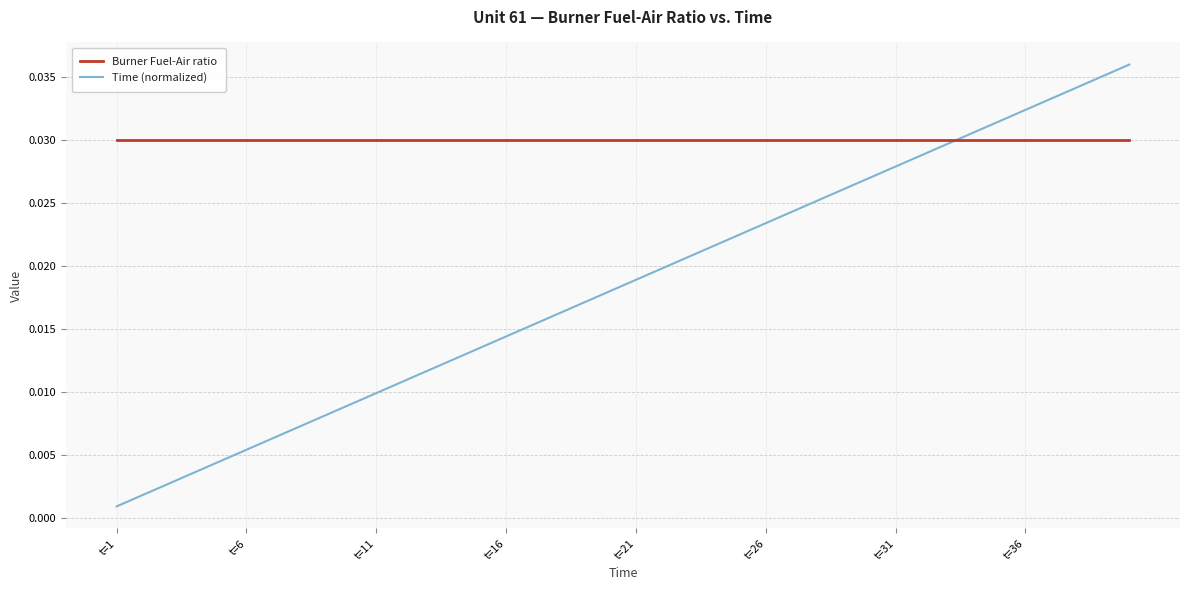

Which series has the largest total across all categories?

Burner Fuel-Air ratio